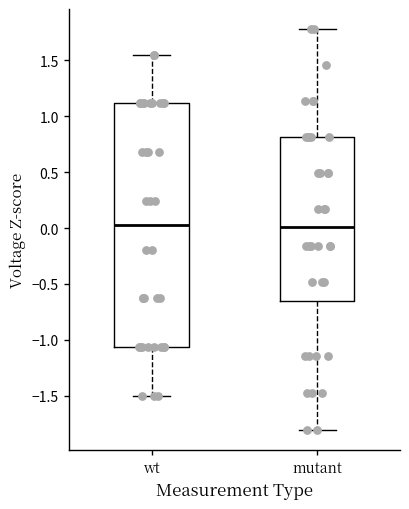

Comparing the boxes themselves (not the whiskers), which one is the tallest?

wt